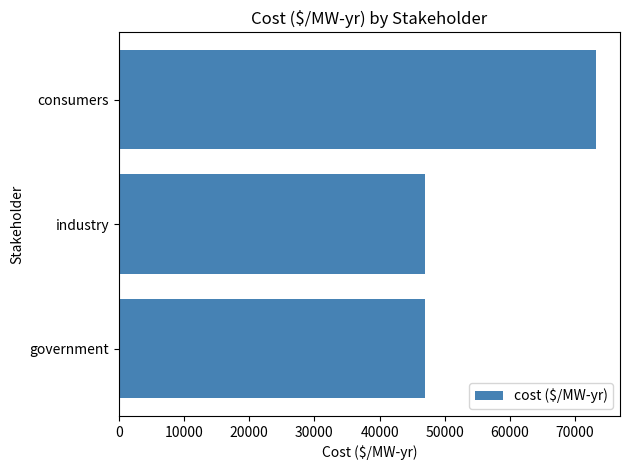

Does the chart contain any negative values?

No